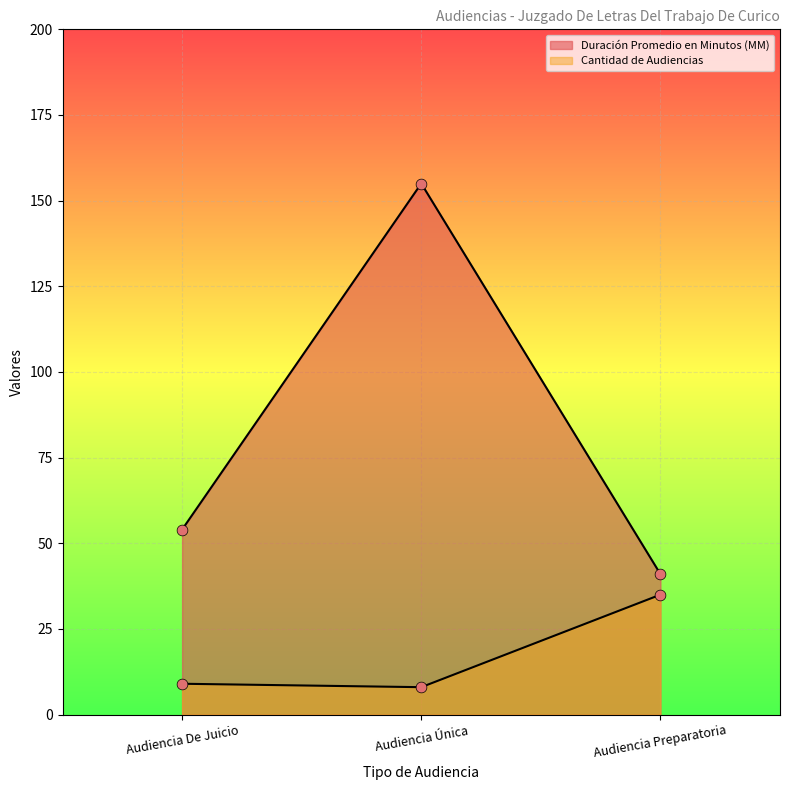

What are all the series names shown in the legend?

Duración Promedio en Minutos (MM), Cantidad de Audiencias